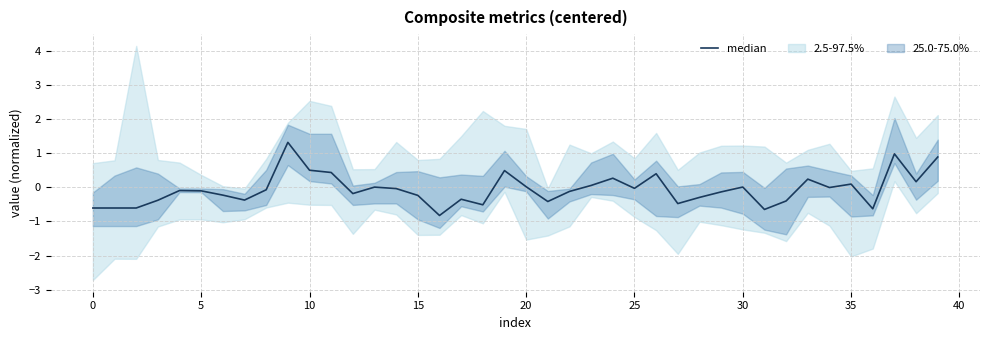

How many points are higher than both their immediate neighbors (excluding endpoints)?

11